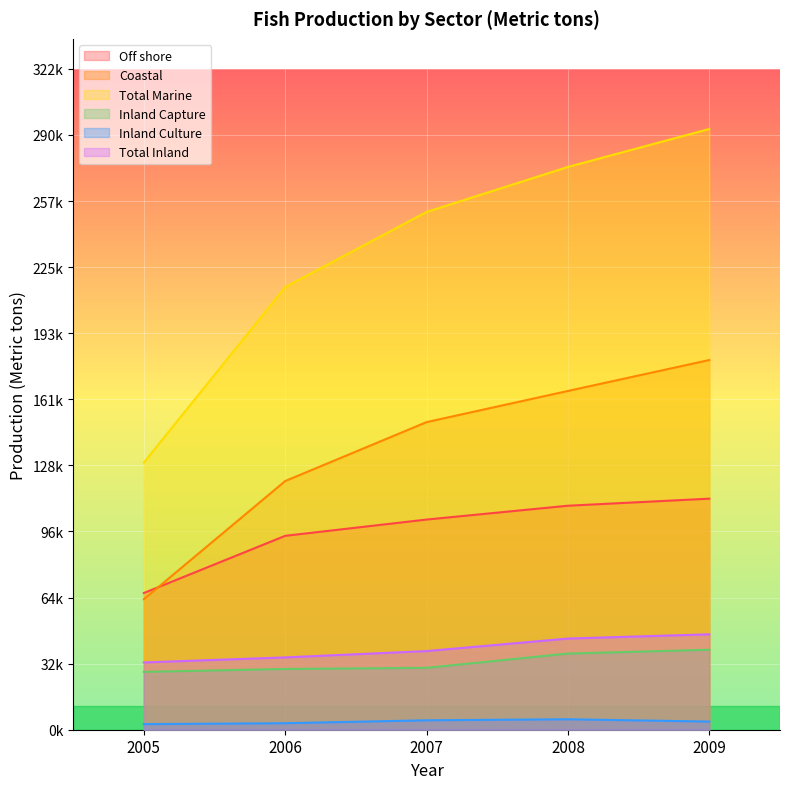

Reading left to right, transcribe all the data shown in this chart.

Off shore: 66710	94620	102560	109310	112760
Coastal: 63690	121360	150110	165320	180410
Total Marine: 130400	215980	252670	274630	293170
Inland Capture: 28230	29640	30200	37170	39030
Inland Culture: 2730	3170	4600	5100	3980
Total Inland: 32830	35290	38380	44490	46560